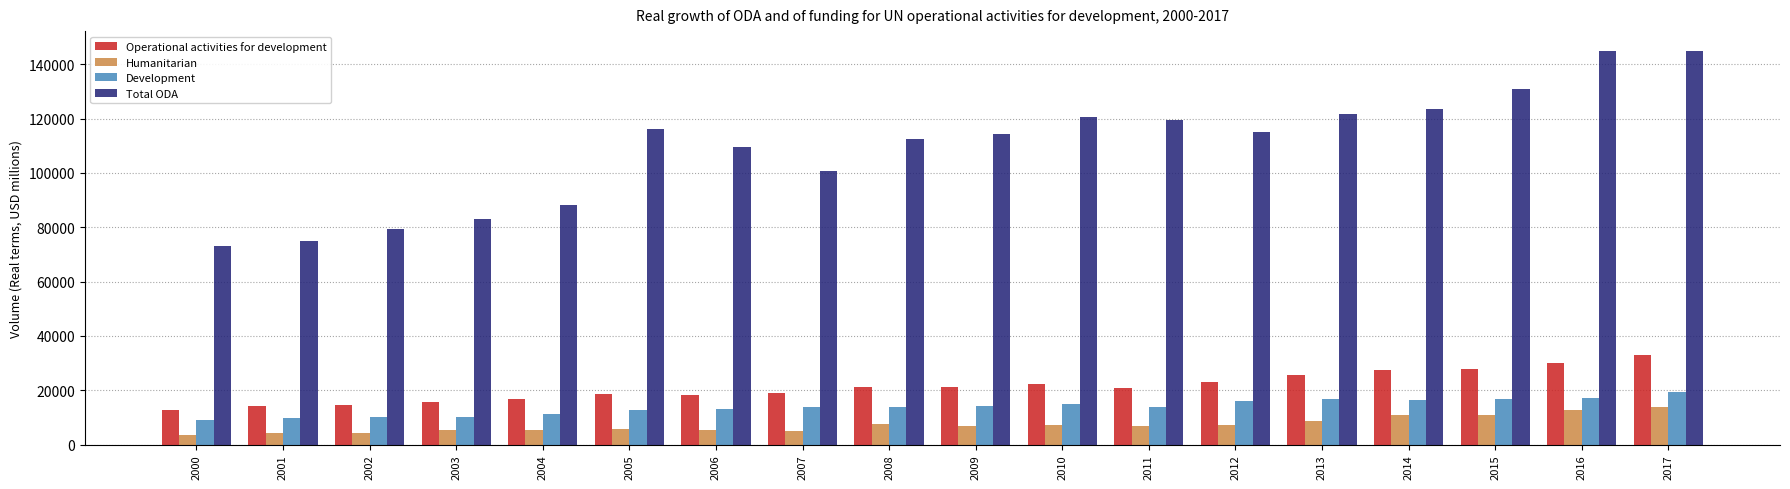

Does the chart contain stacked bars?

No